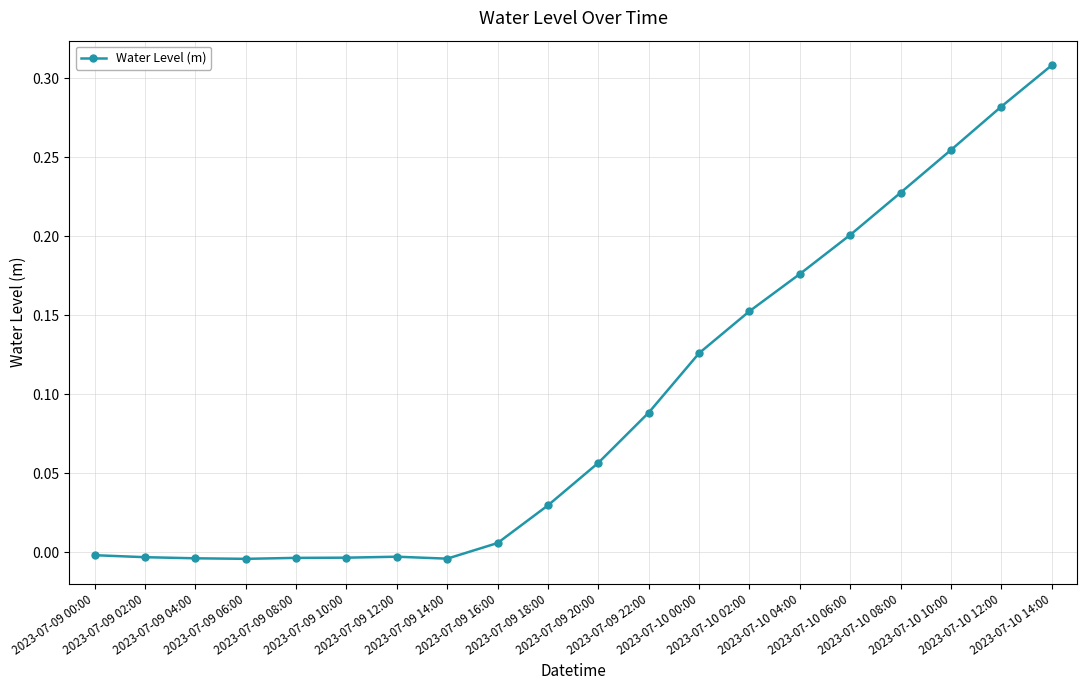

How many categories are shown in the chart?

20